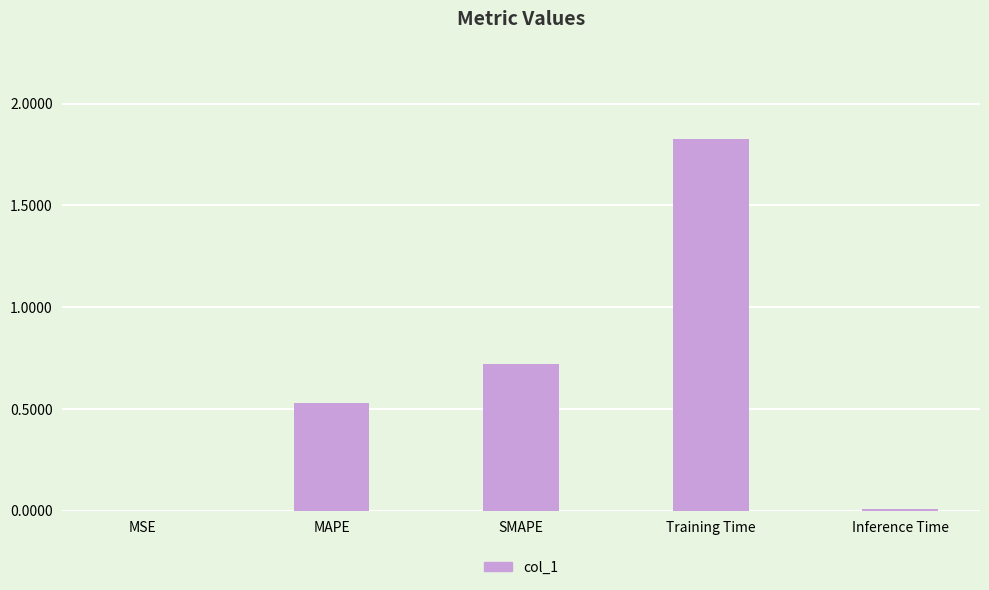

What is the sum of all values?

3.1